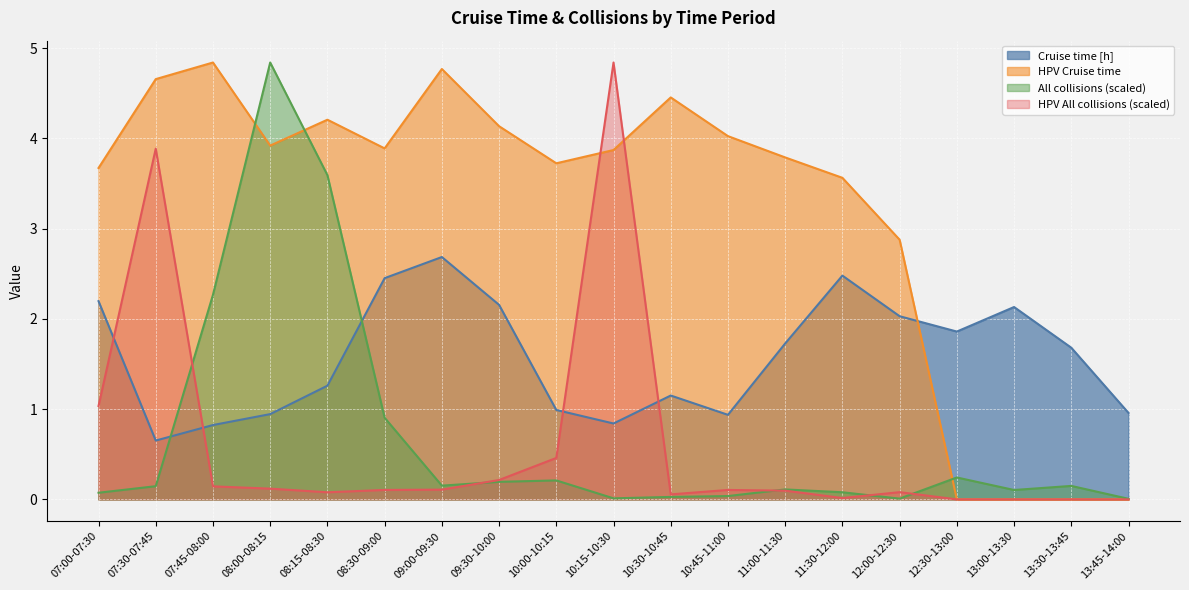

True or false: All collisions and HPV Cruise time intersect in this chart.

True